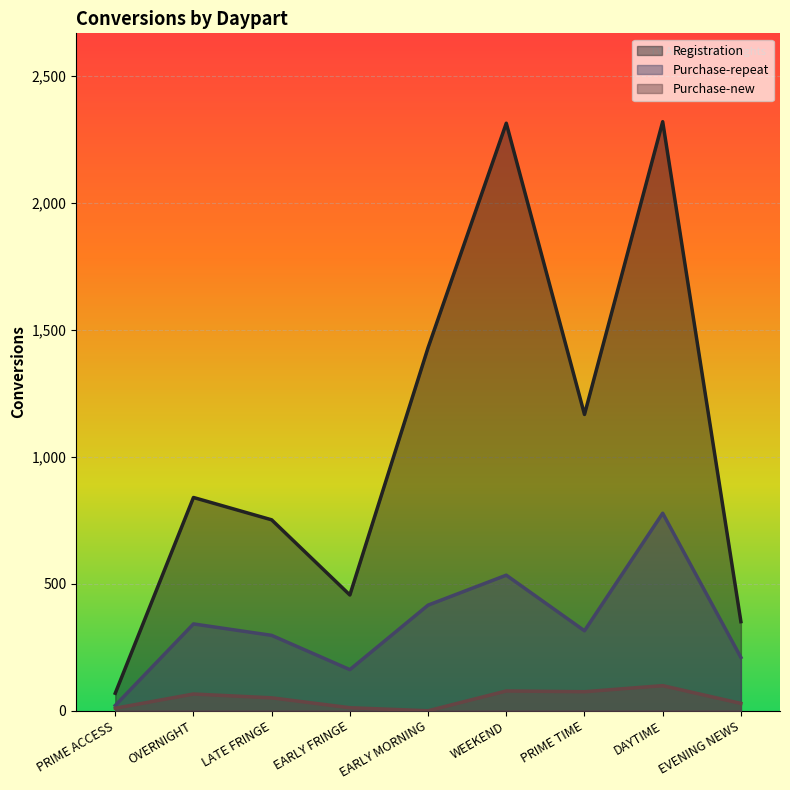

In Purchase-new, how many points are lower than both neighbors (excluding endpoints)?

2